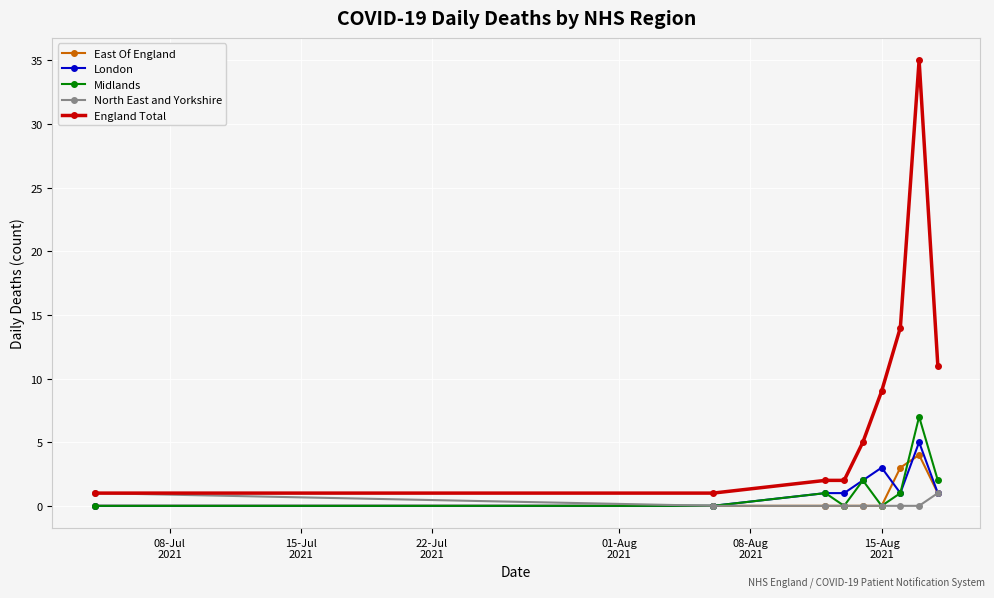

Which series has the largest range (max minus min)?

England Total